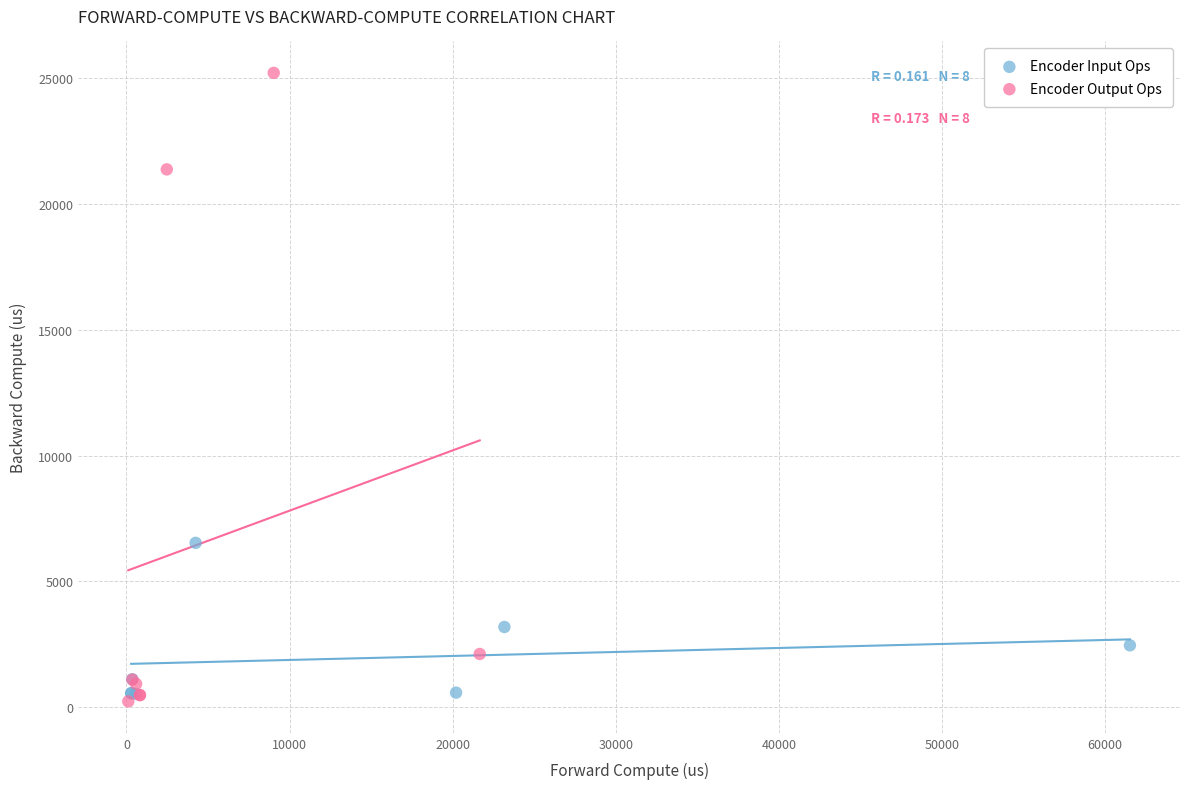

Which series has the largest Y range (max minus min)?

Encoder Output Ops